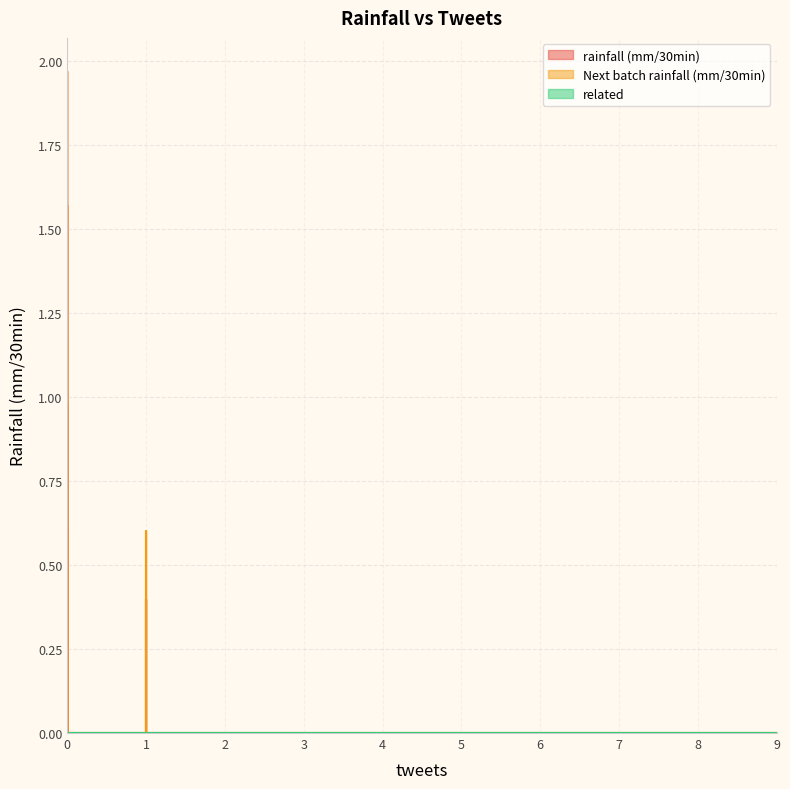

Reading left to right, transcribe all the data shown in this chart.

rainfall (mm/30min): 0.0	0.0	1.6	0.0	0.8	0.0	0.0	0.0	0.6	0.0	0.0	0.0	0.6	0.0	0.6	0.4	0.0	0.8	0.0	0.0	0.0	0.0	0.0	0.0	0.0	0.0	2.0	0.0	0.0	0.0	0.0	0.0	0.0	0.0	0.0	0.0	0.0	0.0	1.0	0.0
Next batch rainfall (mm/30min): 0.0	0.0	1.6	0.0	0.6	0.0	0.0	0.0	0.6	0.0	0.0	0.0	0.8	0.0	0.6	0.6	0.0	0.8	0.0	0.0	0.0	0.0	0.0	0.0	0.0	0.0	2.0	0.0	0.0	0.0	0.0	0.0	0.0	0.0	0.0	0.0	0.0	0.0	1.2	0.0
related: 0.0	0.0	0.0	0.0	0.0	0.0	0.0	0.0	0.0	0.0	0.0	0.0	0.0	0.0	0.0	0.0	0.0	0.0	0.0	0.0	0.0	0.0	0.0	0.0	0.0	0.0	0.0	0.0	0.0	0.0	0.0	0.0	0.0	0.0	0.0	0.0	0.0	0.0	0.0	0.0